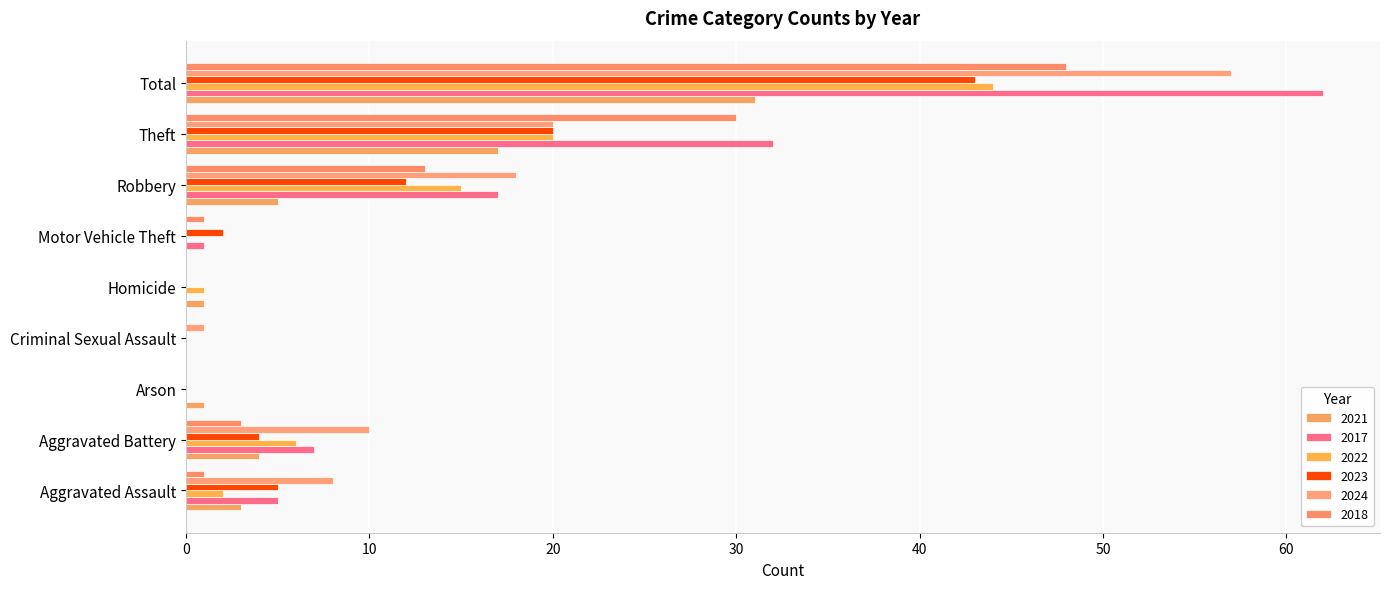

What is the average value of the 2023 series?

10